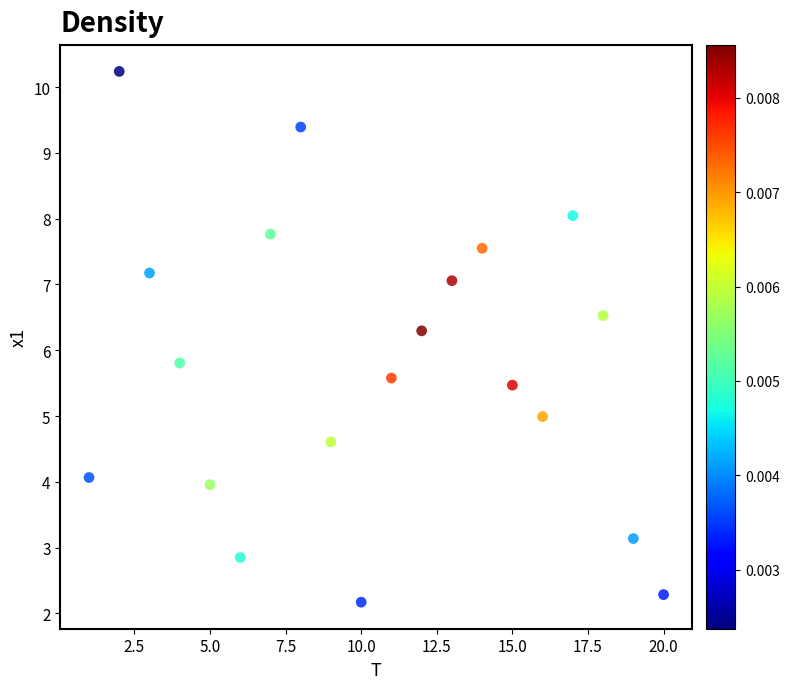

What is the range of Y values (max minus min)?

8.1